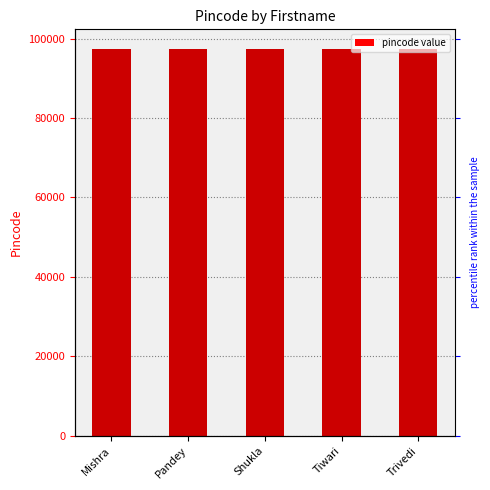

True or false: the data shows 97462 at Trivedi.

True